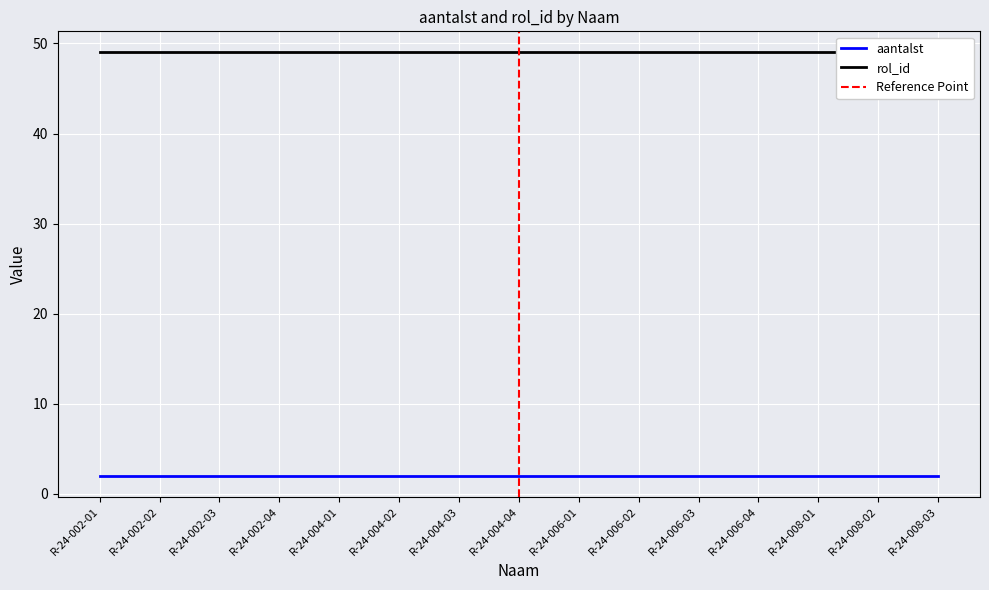

True or false: aantalst and rol_id intersect in this chart.

False